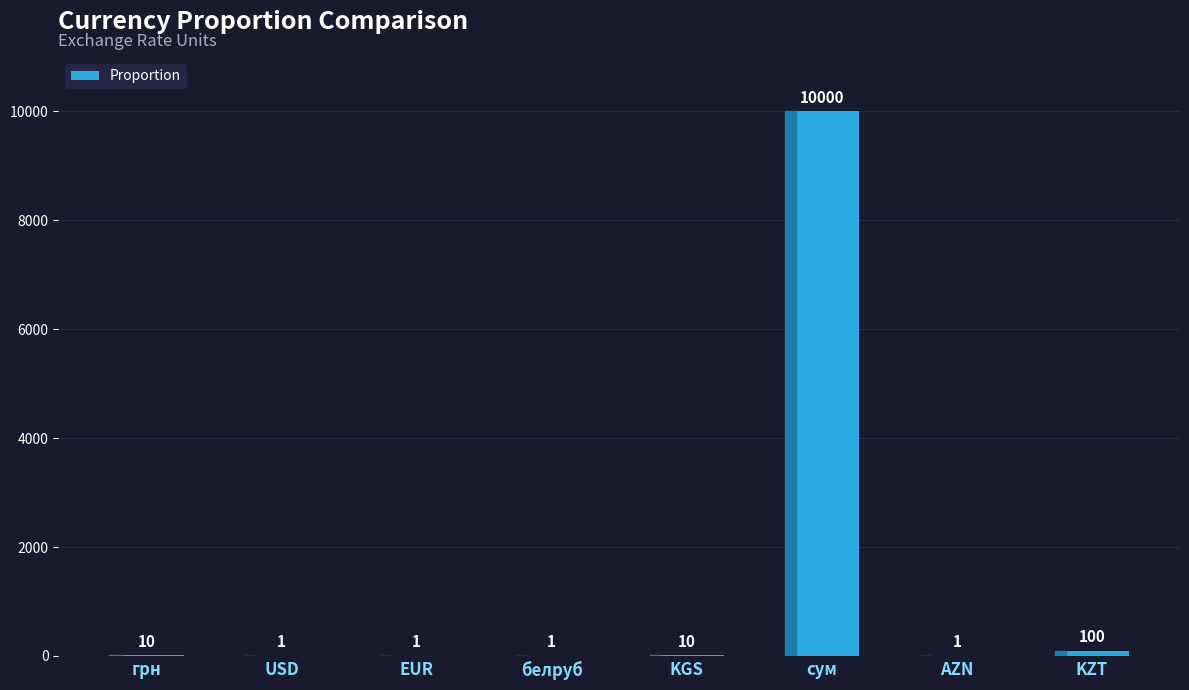

Which label corresponds to the largest value in the chart?

сум